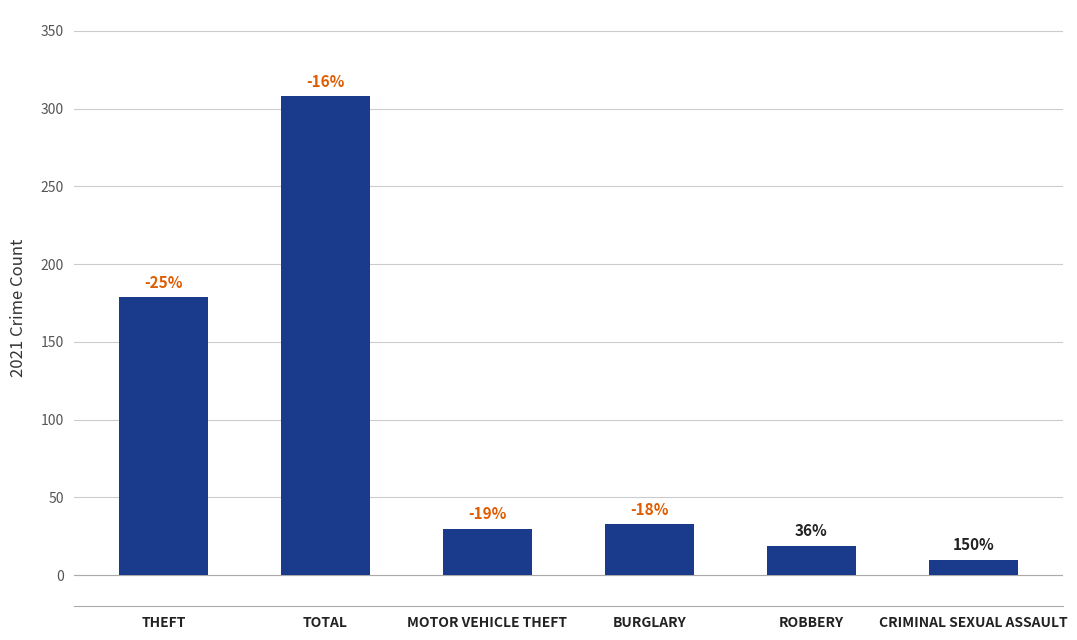

How many bars are there in total?

6